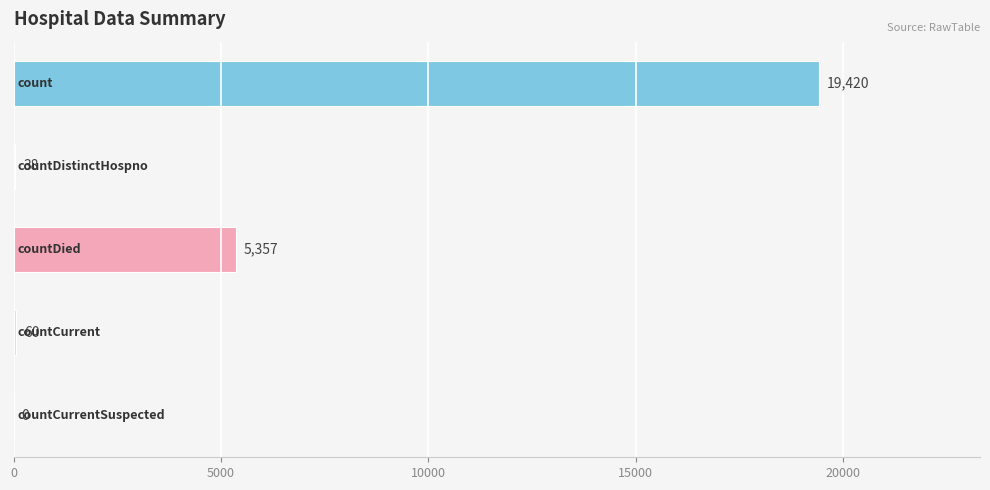

How many categories are shown in the chart?

5